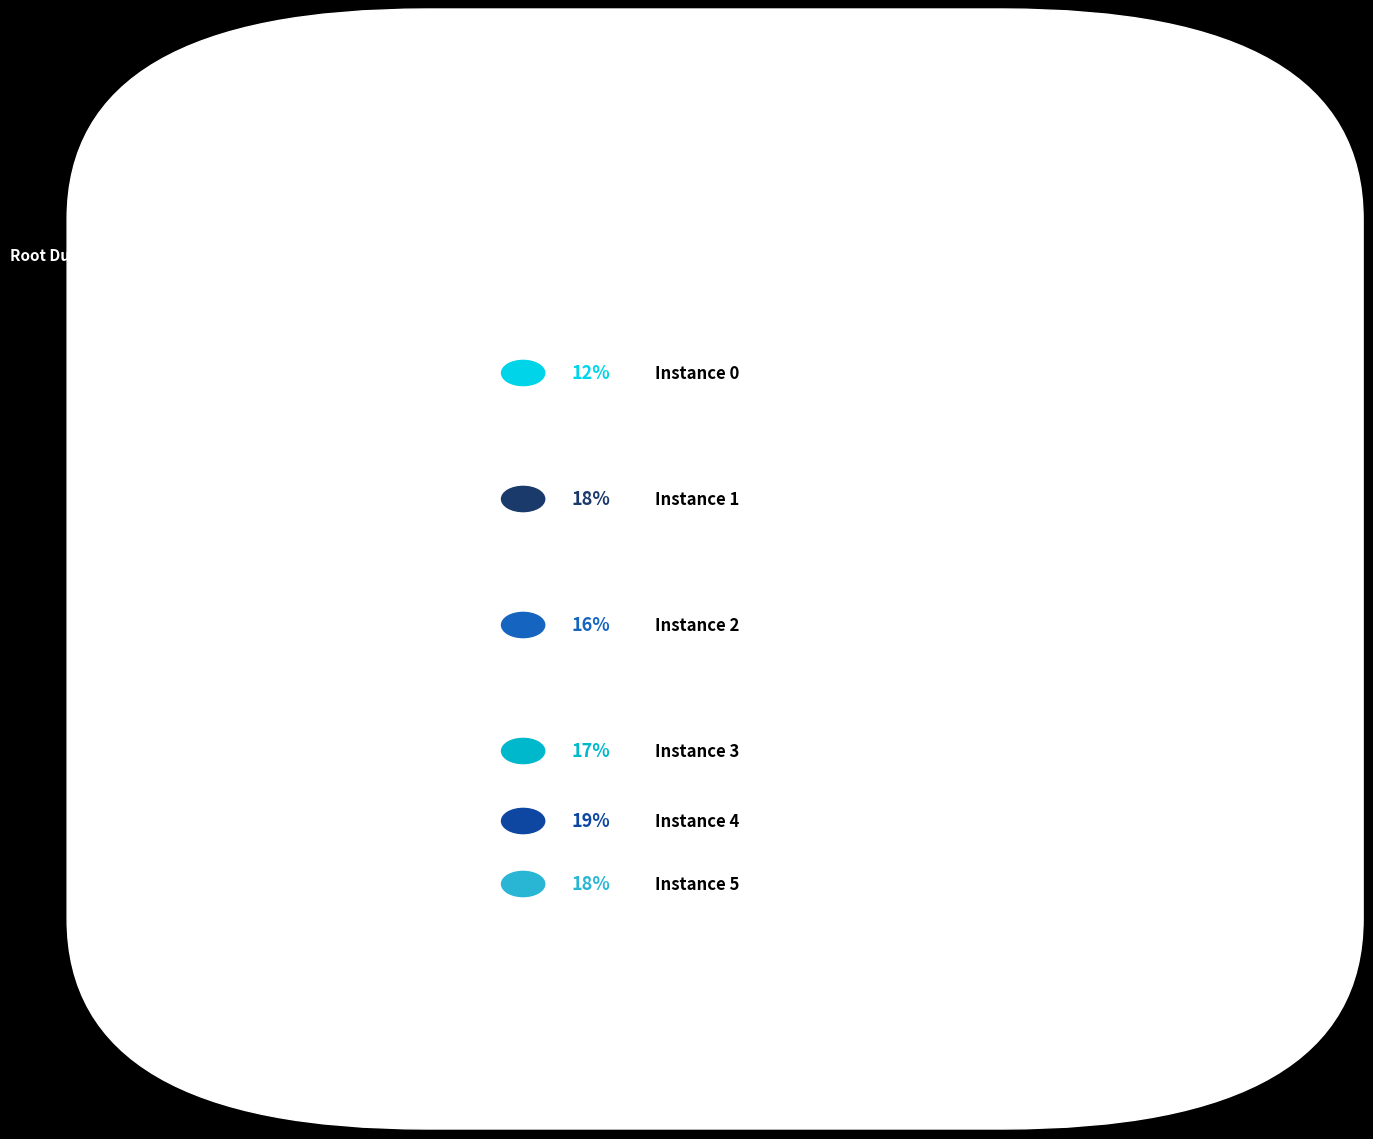

Count the number of slices in the pie.

6